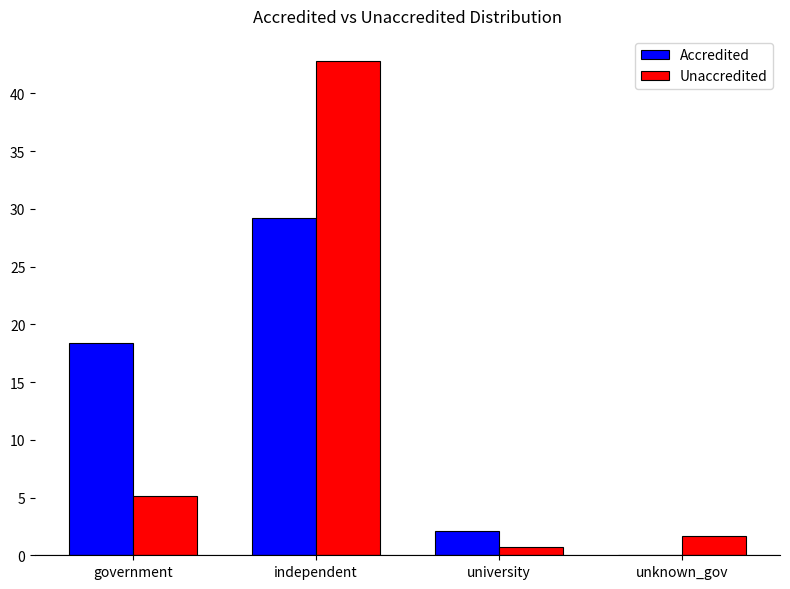

Does the chart contain stacked bars?

No